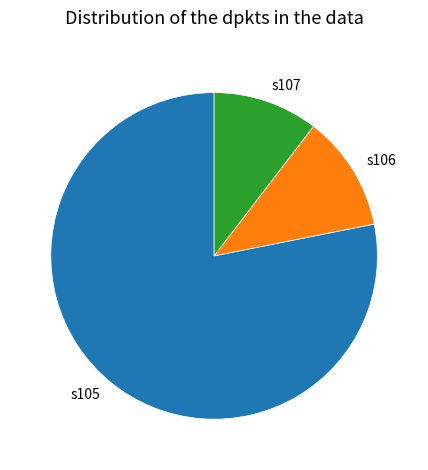

Is it true that s106 is 11% of the pie?

True